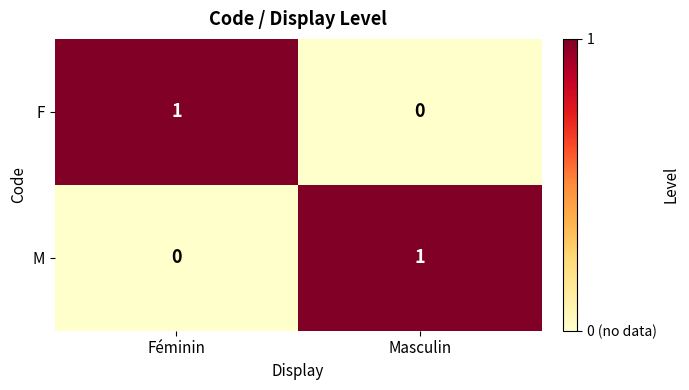

True or false: M has a value of 1 at Féminin.

False